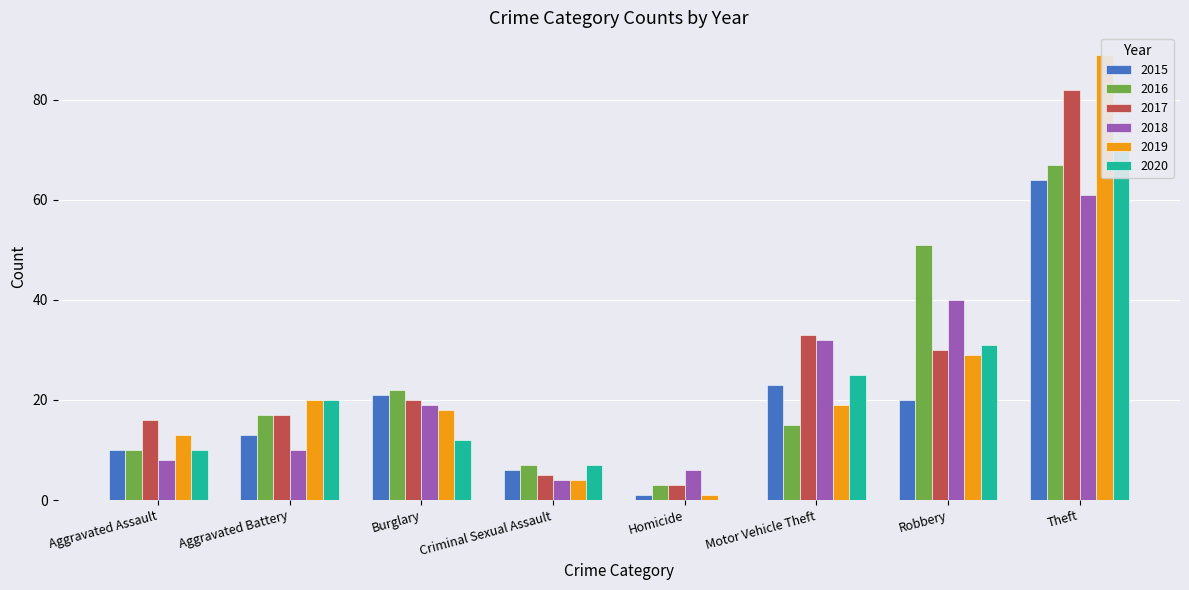

Reading left to right, what are all the values shown in this chart?

2015: Aggravated Assault=10	Aggravated Battery=13	Burglary=21	Criminal Sexual Assault=6	Homicide=1	Motor Vehicle Theft=23	Robbery=20	Theft=64
2016: Aggravated Assault=10	Aggravated Battery=17	Burglary=22	Criminal Sexual Assault=7	Homicide=3	Motor Vehicle Theft=15	Robbery=51	Theft=67
2017: Aggravated Assault=16	Aggravated Battery=17	Burglary=20	Criminal Sexual Assault=5	Homicide=3	Motor Vehicle Theft=33	Robbery=30	Theft=82
2018: Aggravated Assault=8	Aggravated Battery=10	Burglary=19	Criminal Sexual Assault=4	Homicide=6	Motor Vehicle Theft=32	Robbery=40	Theft=61
2019: Aggravated Assault=13	Aggravated Battery=20	Burglary=18	Criminal Sexual Assault=4	Homicide=1	Motor Vehicle Theft=19	Robbery=29	Theft=89
2020: Aggravated Assault=10	Aggravated Battery=20	Burglary=12	Criminal Sexual Assault=7	Homicide=0	Motor Vehicle Theft=25	Robbery=31	Theft=71